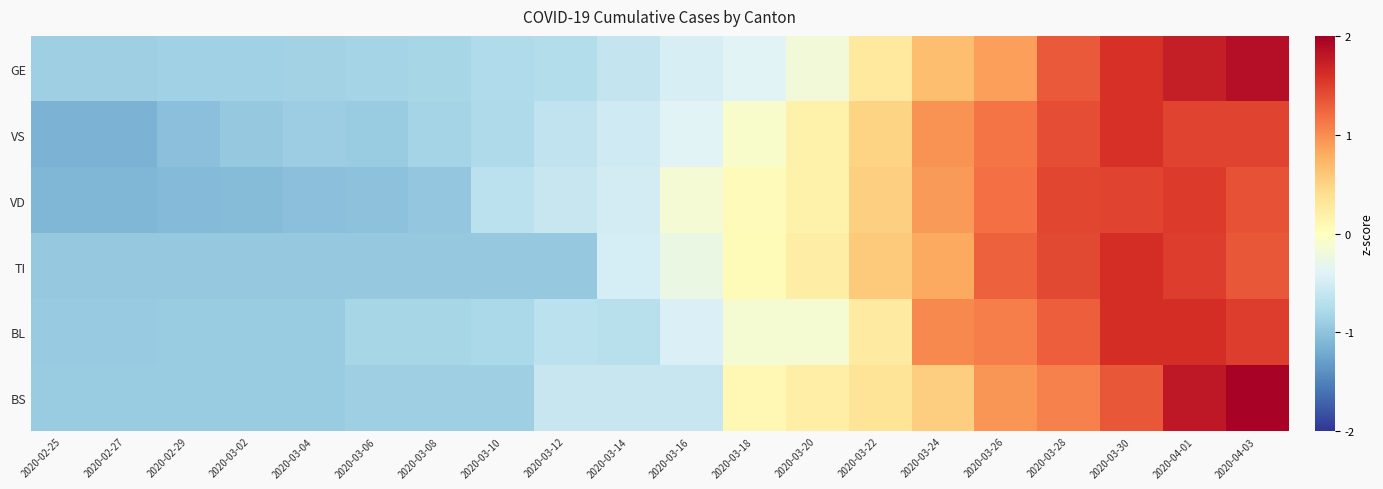

Reading left to right, list all the values displayed in this chart.

GE: 2020-02-25=-0.9	2020-02-27=-0.9	2020-02-29=-0.9	2020-03-02=-0.9	2020-03-04=-0.9	2020-03-06=-0.8	2020-03-08=-0.8	2020-03-10=-0.8	2020-03-12=-0.7	2020-03-14=-0.6	2020-03-16=-0.5	2020-03-18=-0.4	2020-03-20=-0.2	2020-03-22=0.3	2020-03-24=0.7	2020-03-26=0.9	2020-03-28=1.3	2020-03-30=1.6	2020-04-01=1.7	2020-04-03=1.9
VS: 2020-02-25=-1.1	2020-02-27=-1.1	2020-02-29=-1.0	2020-03-02=-0.9	2020-03-04=-0.9	2020-03-06=-0.9	2020-03-08=-0.8	2020-03-10=-0.8	2020-03-12=-0.6	2020-03-14=-0.5	2020-03-16=-0.4	2020-03-18=-0.1	2020-03-20=0.2	2020-03-22=0.5	2020-03-24=1.0	2020-03-26=1.1	2020-03-28=1.4	2020-03-30=1.6	2020-04-01=1.5	2020-04-03=1.5
VD: 2020-02-25=-1.1	2020-02-27=-1.1	2020-02-29=-1.1	2020-03-02=-1.1	2020-03-04=-1.0	2020-03-06=-1.0	2020-03-08=-1.0	2020-03-10=-0.7	2020-03-12=-0.6	2020-03-14=-0.5	2020-03-16=-0.1	2020-03-18=0.0	2020-03-20=0.2	2020-03-22=0.5	2020-03-24=0.9	2020-03-26=1.2	2020-03-28=1.4	2020-03-30=1.5	2020-04-01=1.5	2020-04-03=1.4
TI: 2020-02-25=-0.9	2020-02-27=-0.9	2020-02-29=-0.9	2020-03-02=-0.9	2020-03-04=-0.9	2020-03-06=-0.9	2020-03-08=-0.9	2020-03-10=-0.9	2020-03-12=-0.9	2020-03-14=-0.5	2020-03-16=-0.3	2020-03-18=0.1	2020-03-20=0.2	2020-03-22=0.6	2020-03-24=0.8	2020-03-26=1.3	2020-03-28=1.4	2020-03-30=1.6	2020-04-01=1.5	2020-04-03=1.3
BL: 2020-02-25=-0.9	2020-02-27=-0.9	2020-02-29=-0.9	2020-03-02=-0.9	2020-03-04=-0.9	2020-03-06=-0.8	2020-03-08=-0.8	2020-03-10=-0.8	2020-03-12=-0.7	2020-03-14=-0.7	2020-03-16=-0.4	2020-03-18=-0.1	2020-03-20=-0.1	2020-03-22=0.3	2020-03-24=1.0	2020-03-26=1.1	2020-03-28=1.3	2020-03-30=1.6	2020-04-01=1.6	2020-04-03=1.5
BS: 2020-02-25=-0.9	2020-02-27=-0.9	2020-02-29=-0.9	2020-03-02=-0.9	2020-03-04=-0.9	2020-03-06=-0.9	2020-03-08=-0.9	2020-03-10=-0.9	2020-03-12=-0.6	2020-03-14=-0.6	2020-03-16=-0.6	2020-03-18=0.1	2020-03-20=0.2	2020-03-22=0.3	2020-03-24=0.5	2020-03-26=0.9	2020-03-28=1.1	2020-03-30=1.3	2020-04-01=1.8	2020-04-03=2.0